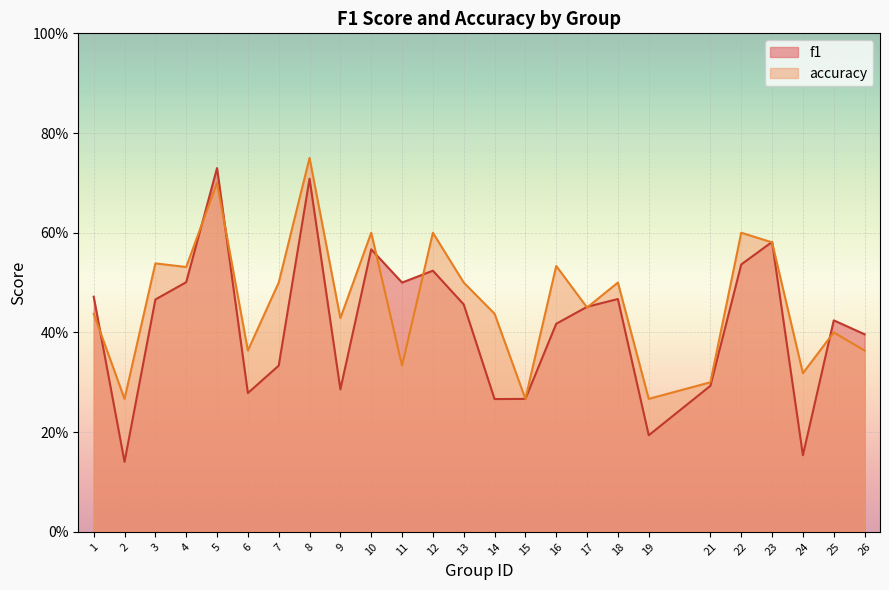

Read the accuracy value at 6.

0.4